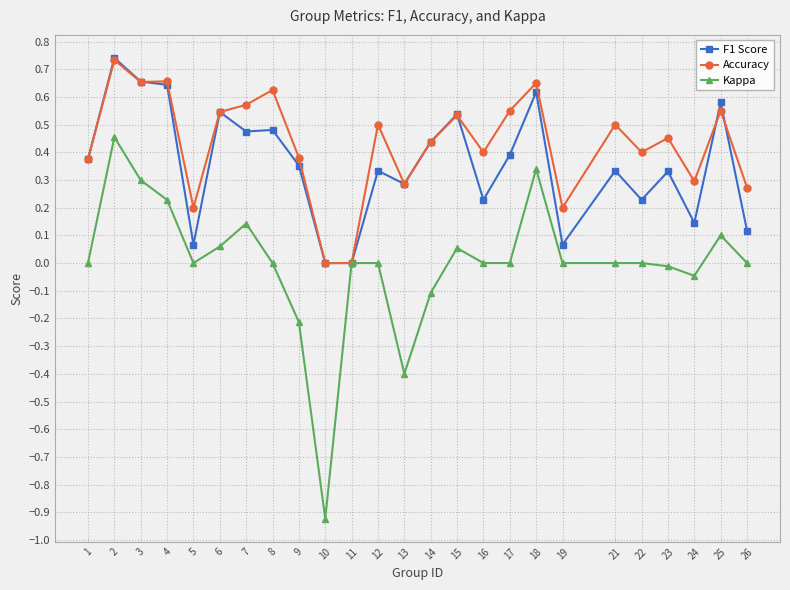

Between 8 and 9, which series saw the biggest shift?

Accuracy